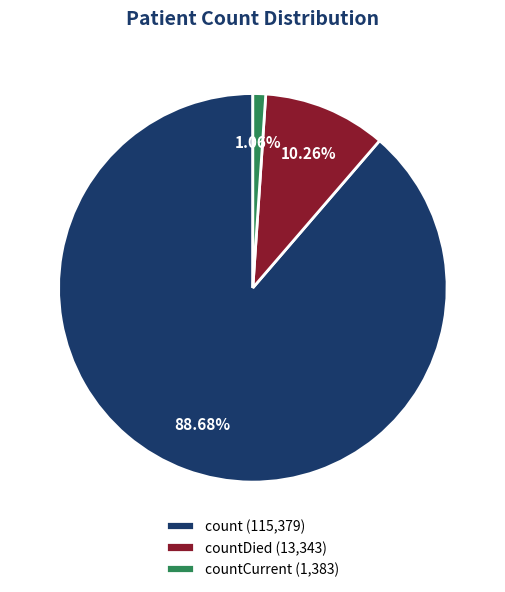

Rank the categories by value from lowest to highest.

countCurrent (1,383), countDied (13,343), count (115,379)